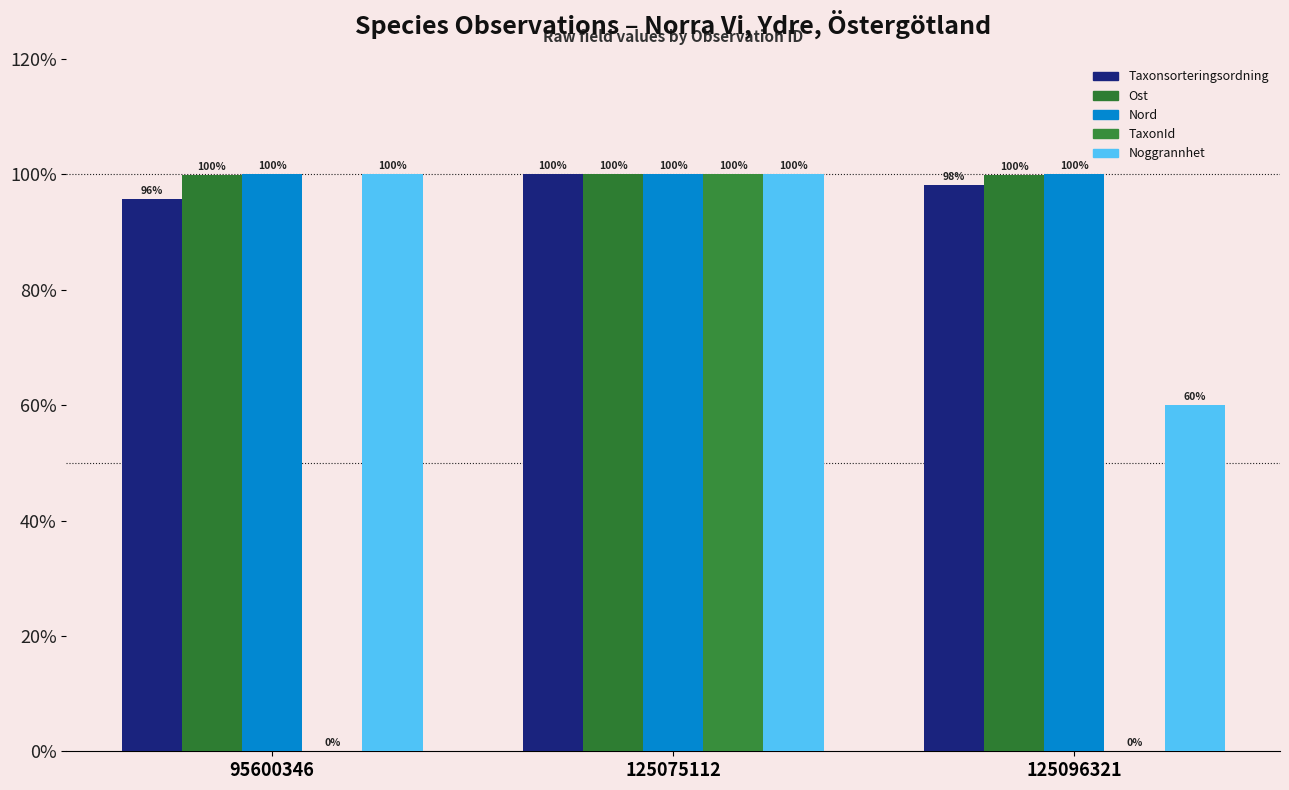

At which label is Noggrannhet closest to 80?

95600346